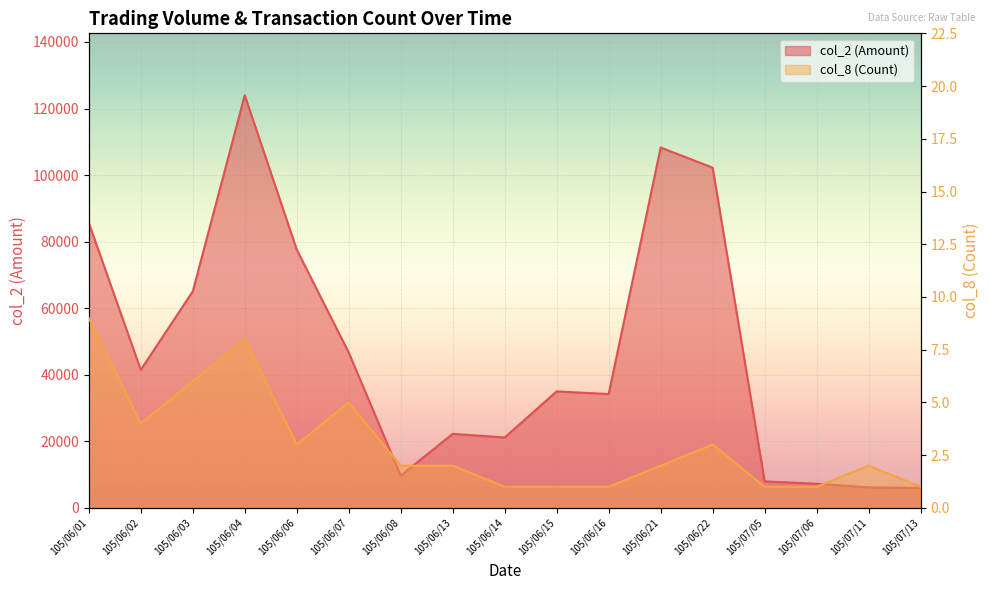

What are all the series names shown in the legend?

col_2, col_8